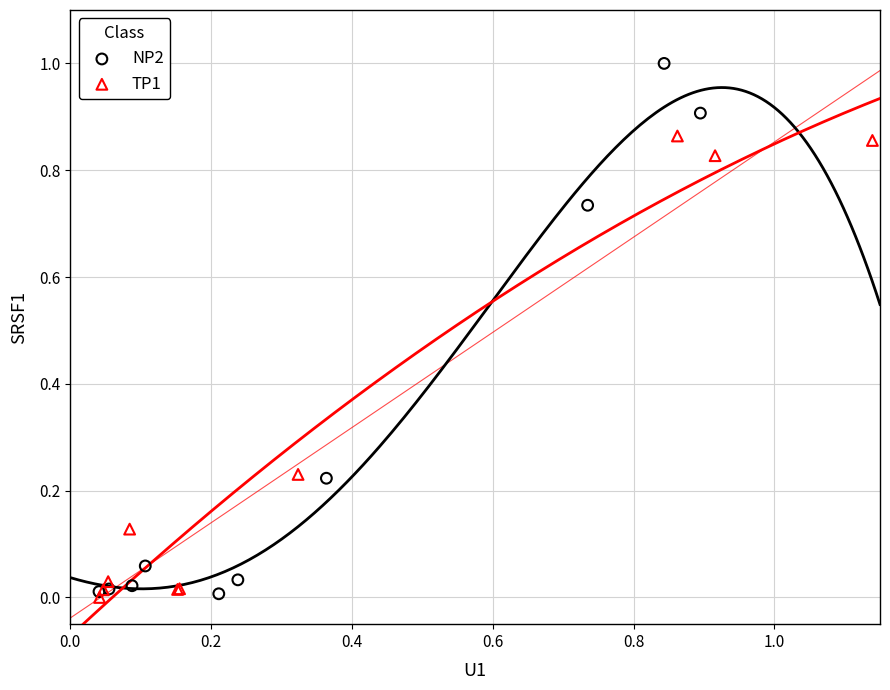

Which series has the largest Y range (max minus min)?

NP2